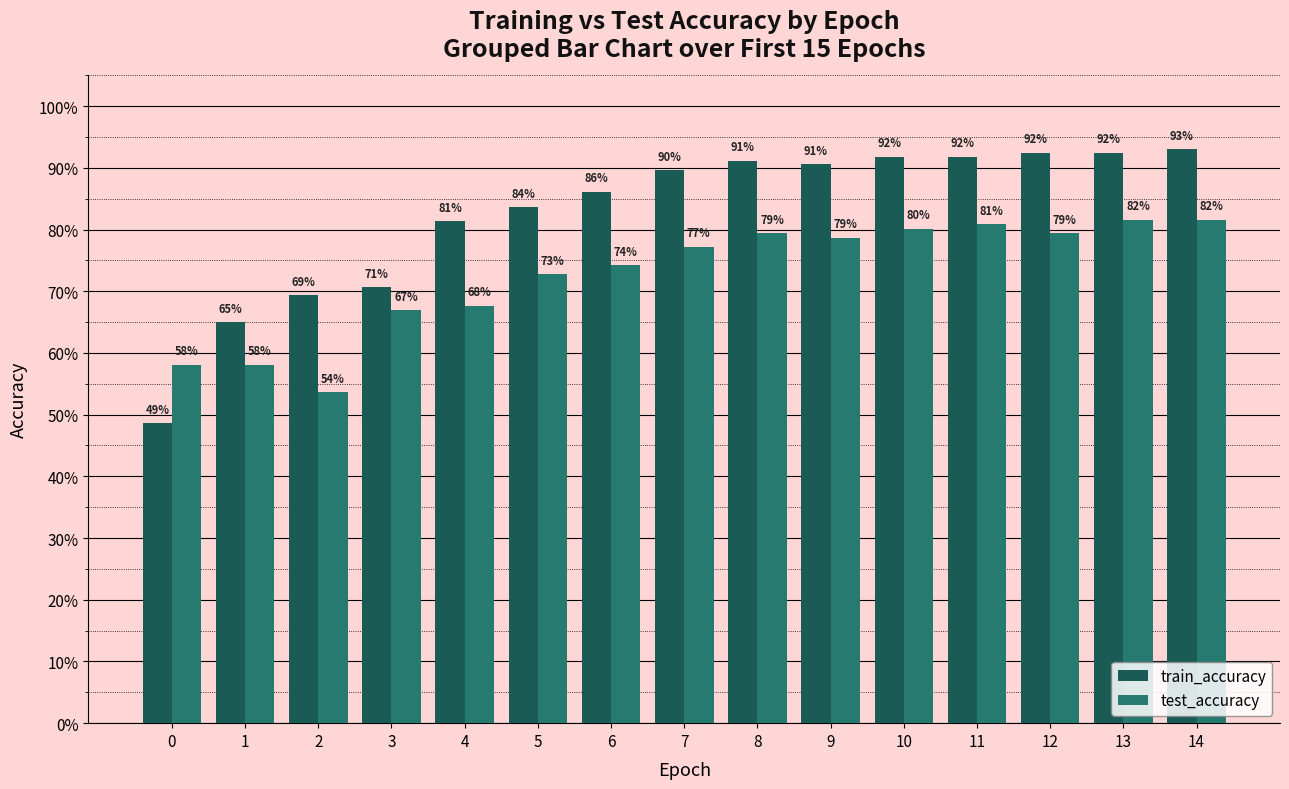

Reading left to right, what are all the values shown in this chart?

train_accuracy: 0=0.5	1=0.6	2=0.7	3=0.7	4=0.8	5=0.8	6=0.9	7=0.9	8=0.9	9=0.9	10=0.9	11=0.9	12=0.9	13=0.9	14=0.9
test_accuracy: 0=0.6	1=0.6	2=0.5	3=0.7	4=0.7	5=0.7	6=0.7	7=0.8	8=0.8	9=0.8	10=0.8	11=0.8	12=0.8	13=0.8	14=0.8